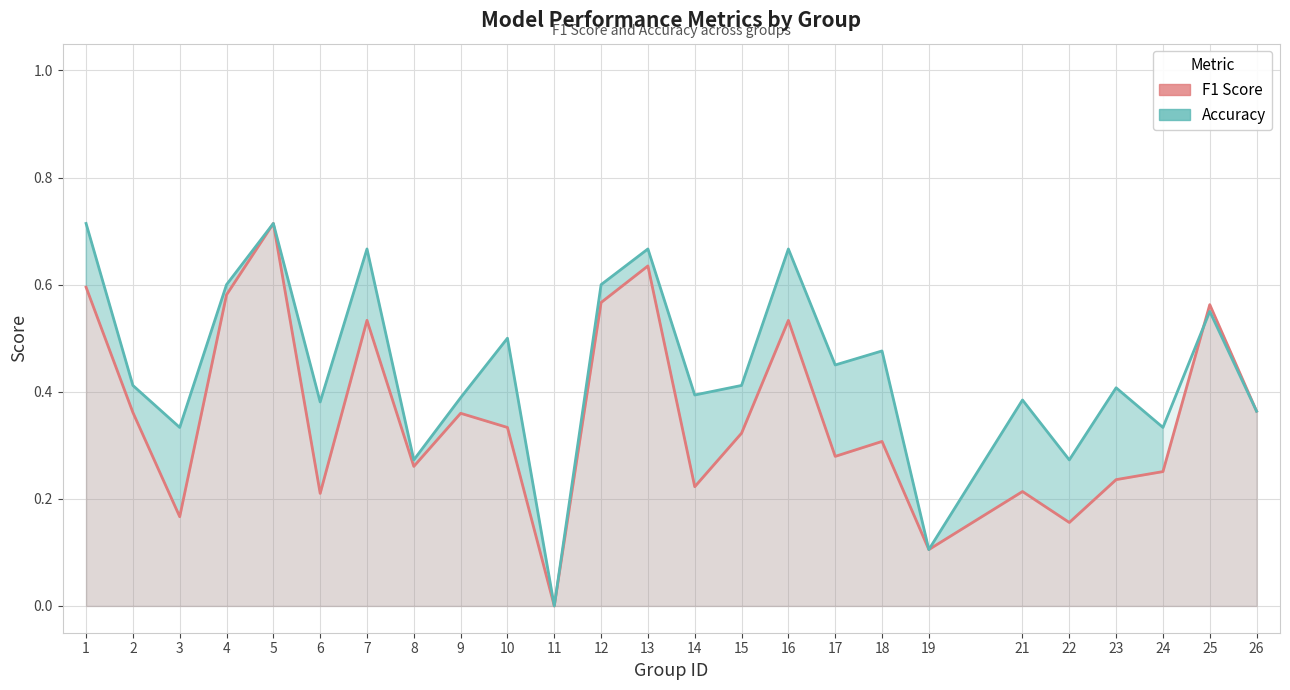

The Accuracy series shows -0.3 at 11. True or false?

False